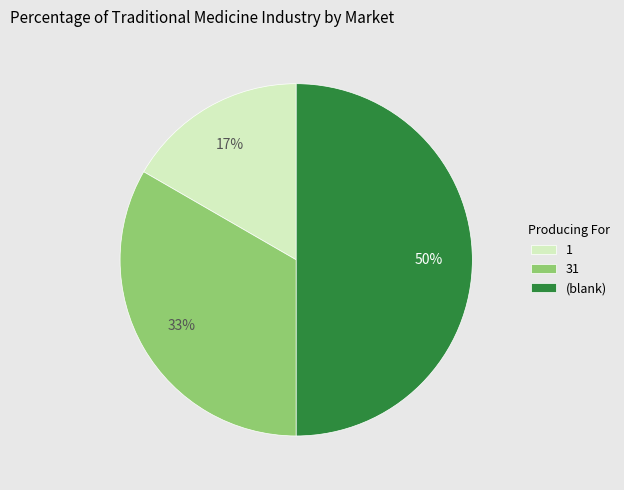

To the nearest percent, what is the combined percentage of 1 and 31?

50%